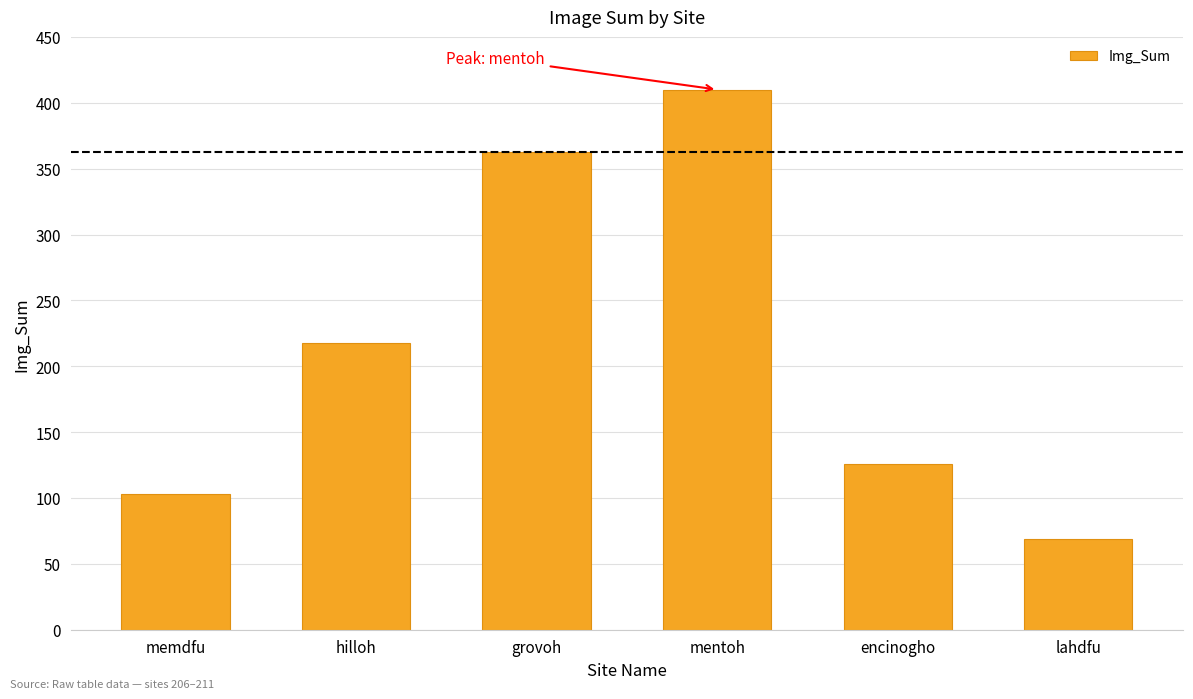

What position from the left is grovoh?

3